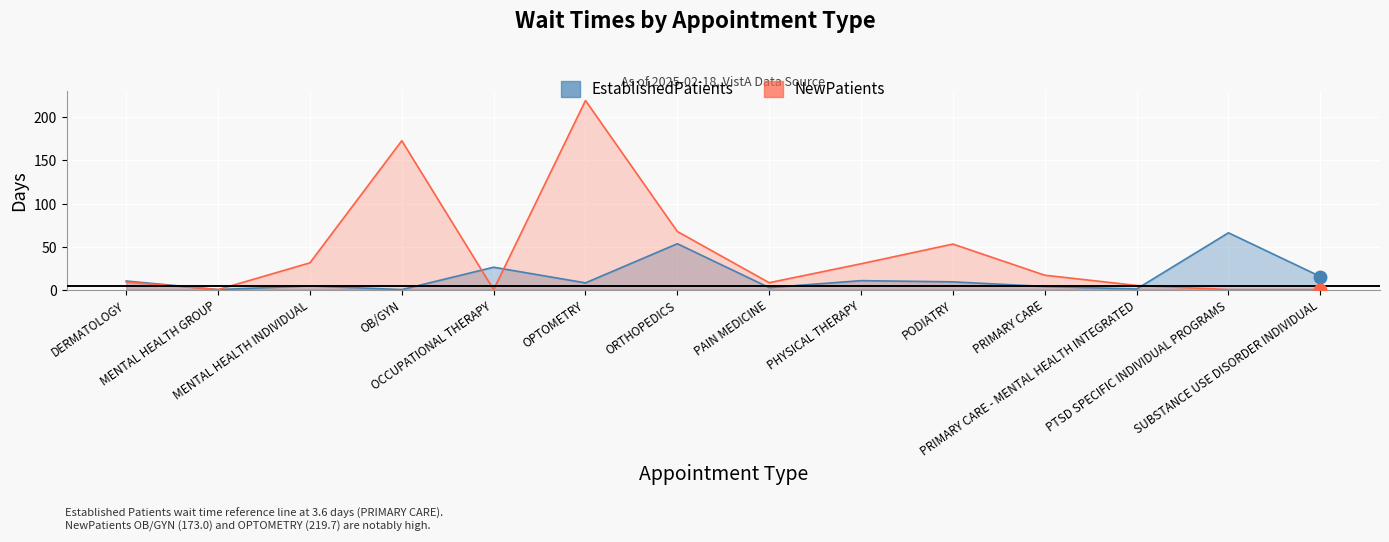

How many series are shown in this chart?

2